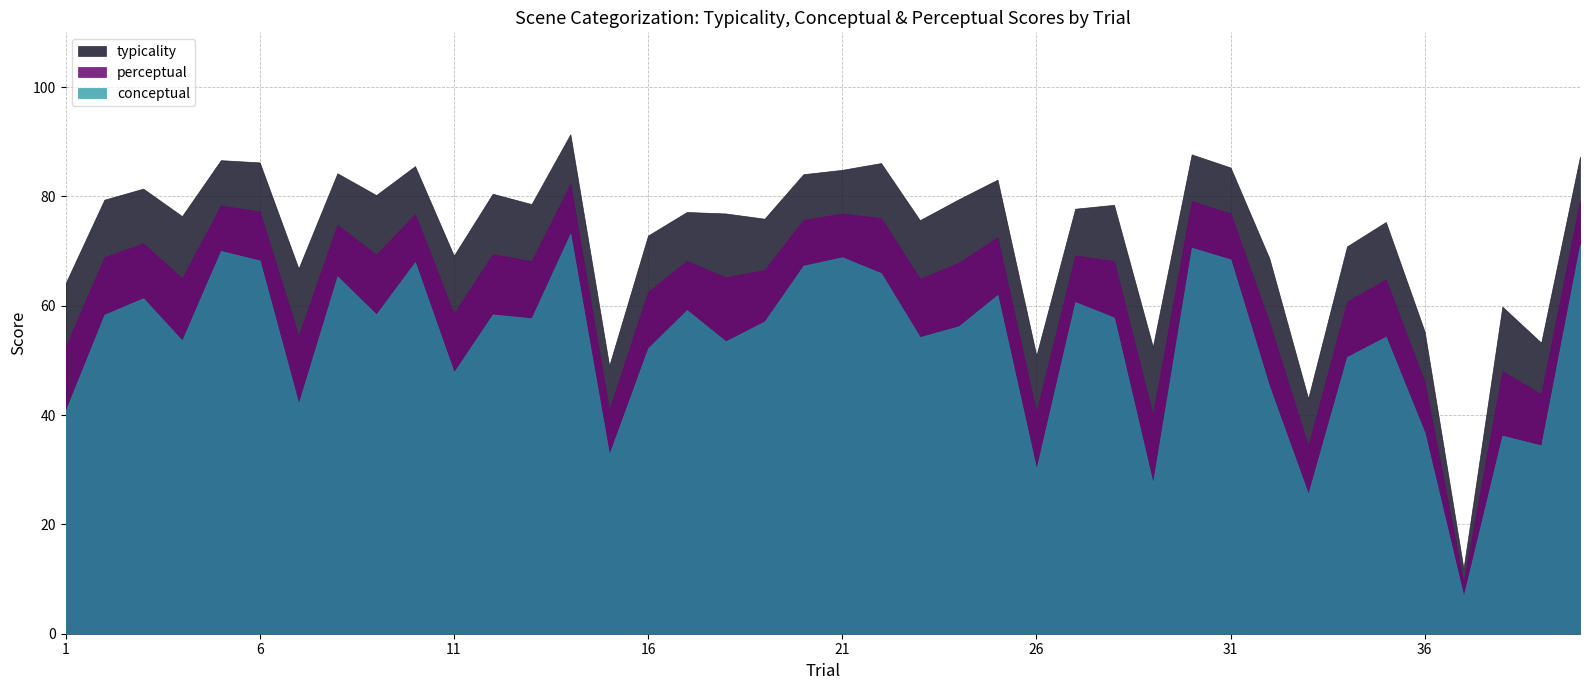

True or false: conceptual has a value of 21.5 at 9.

False